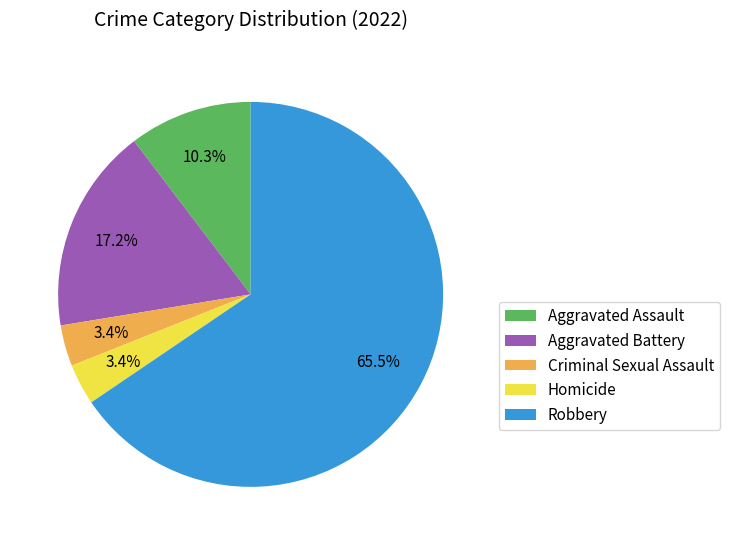

Is there a majority slice in this chart?

Yes